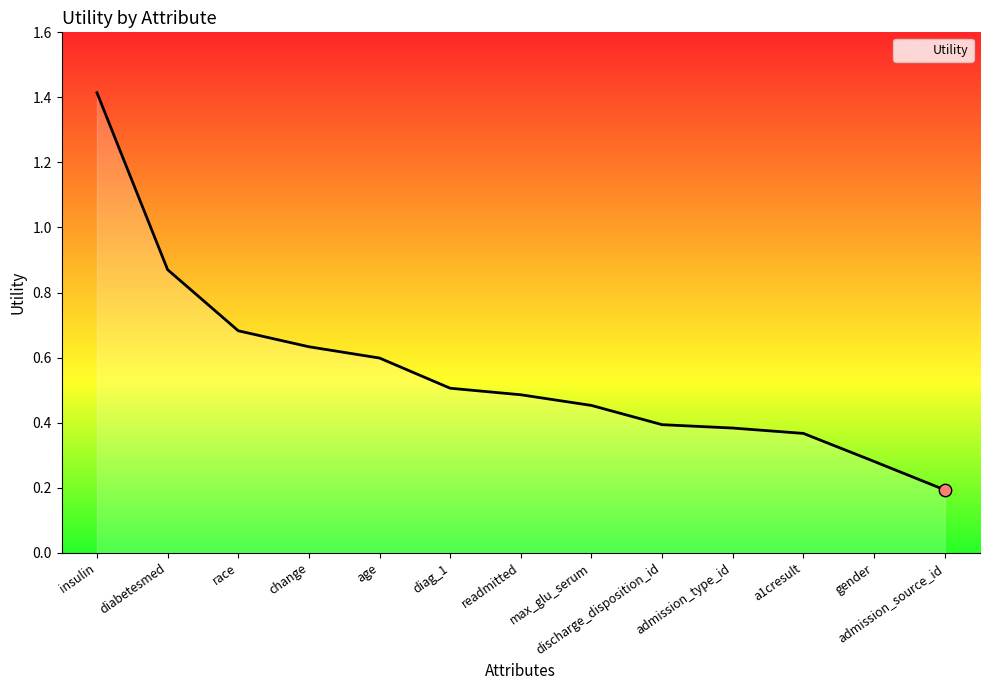

What is the change in value from insulin to diabetesmed?

-0.5